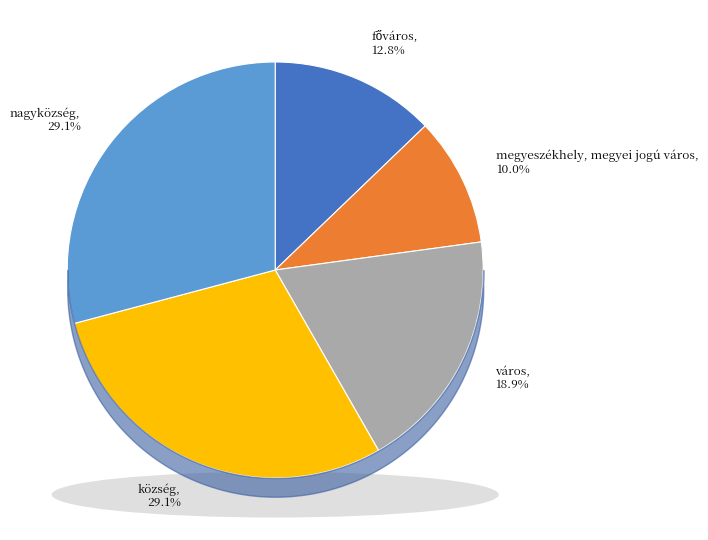

What portion of the pie excludes főváros?

87.2%